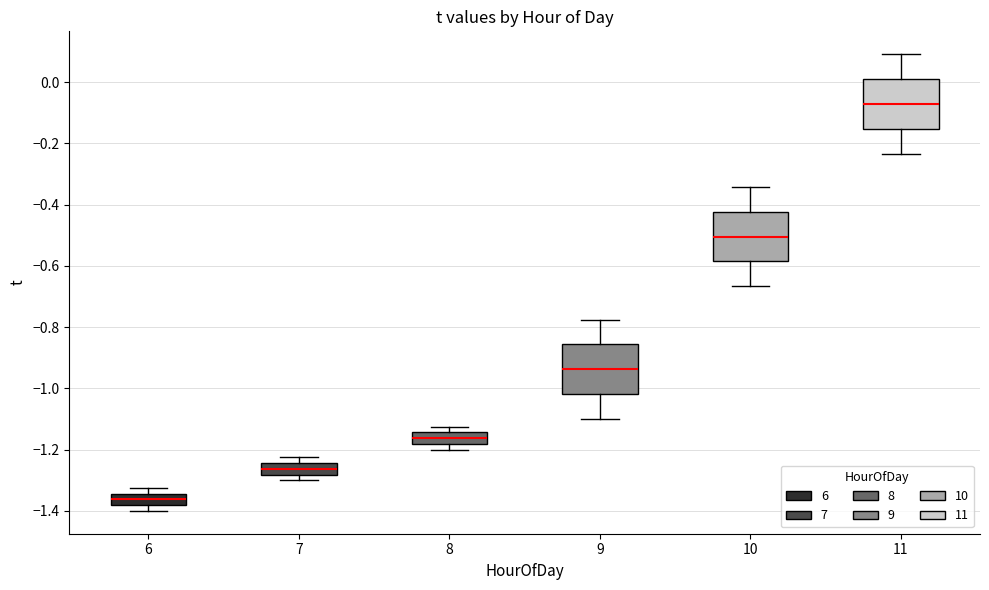

Reading left to right, transcribe this box plot: for each box, give where its median line is, the range the box spans, and where its two whiskers end, as read against the y-axis. The values are not printed on the chart, so give them approximately, as read against the axis.

6: median -1.36, box -1.38 to -1.34, whiskers -1.40 to -1.32
7: median -1.26, box -1.28 to -1.24, whiskers -1.30 to -1.22
8: median -1.16, box -1.18 to -1.14, whiskers -1.20 to -1.12
9: median -0.94, box -1.02 to -0.86, whiskers -1.10 to -0.78
10: median -0.50, box -0.58 to -0.42, whiskers -0.66 to -0.34
11: median -0.08, box -0.16 to 0.02, whiskers -0.24 to 0.10